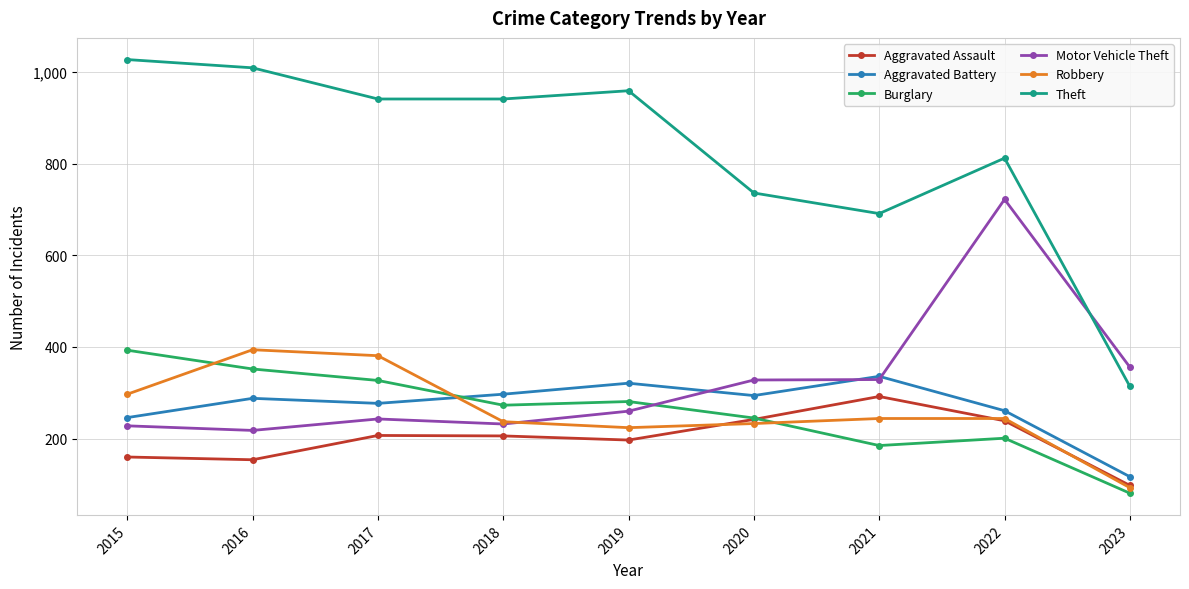

How many values in the Burglary series are below 273?

4